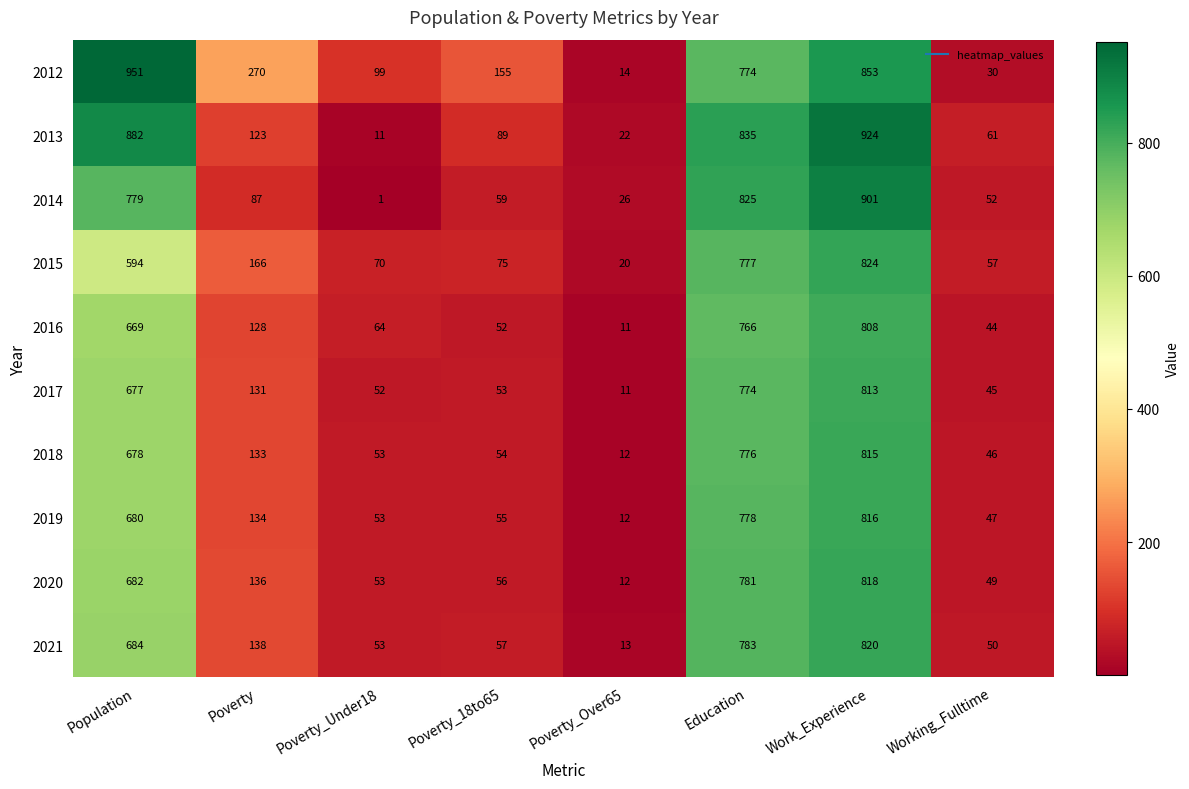

Which series has the widest spread of values?

2012